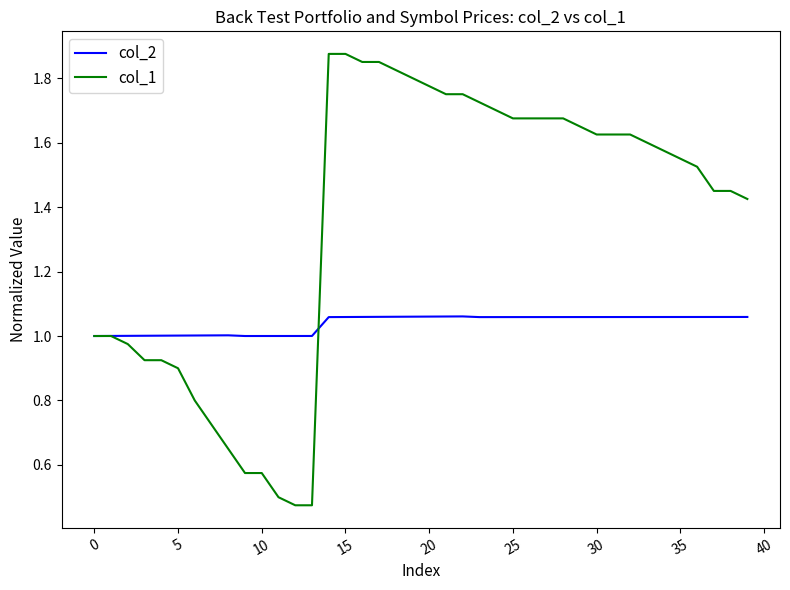

List the series in order of their peak value, highest first.

col_1, col_2